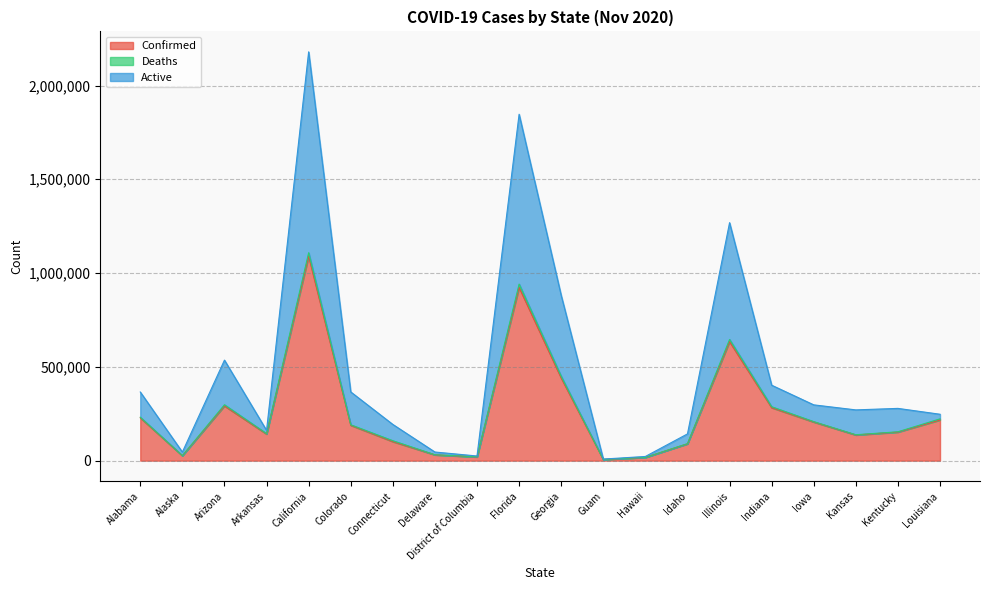

True or false: Active and Confirmed intersect in this chart.

False